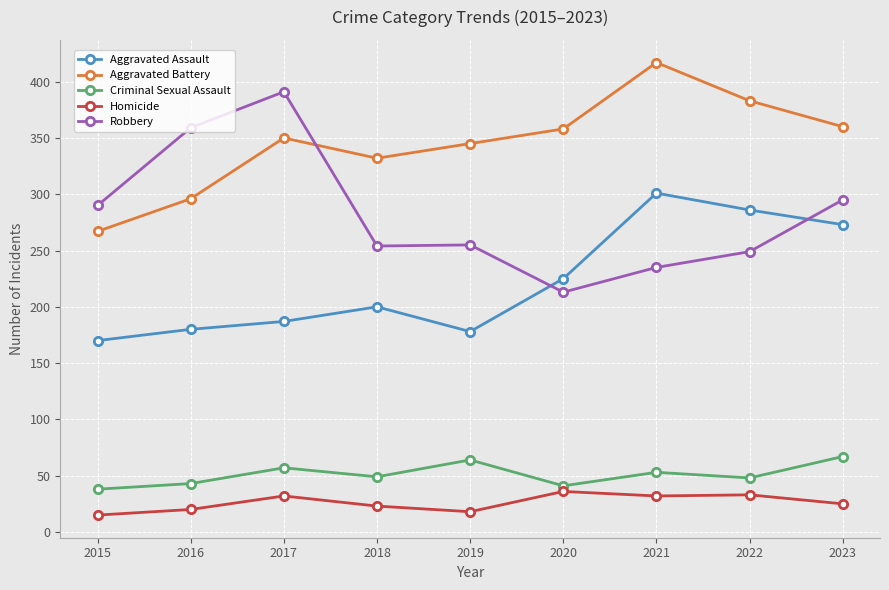

Which category has the highest value in the Robbery series?

2017